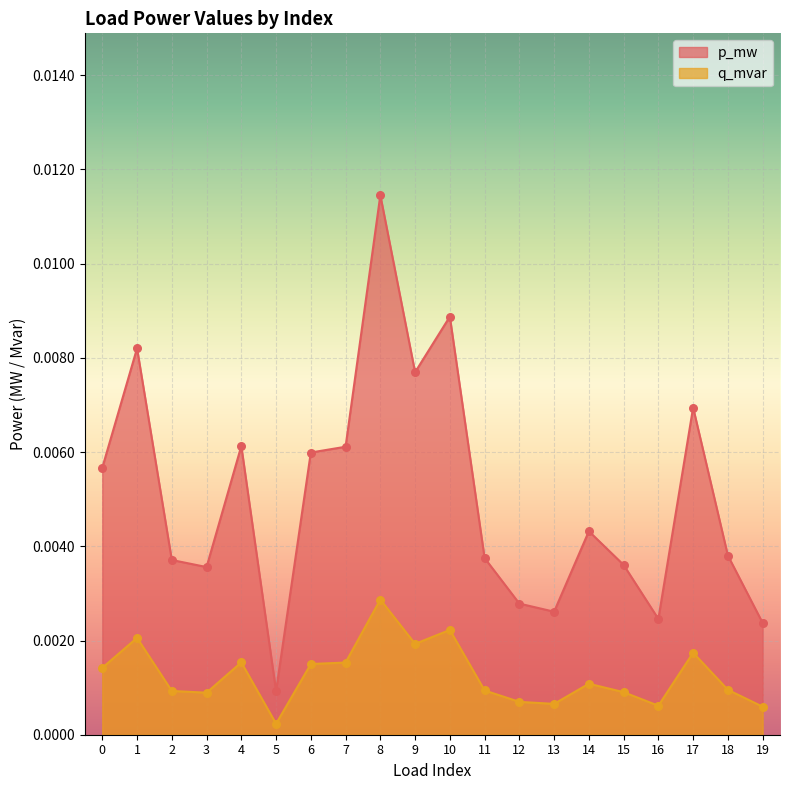

At which category is the sum across all series the highest?

8